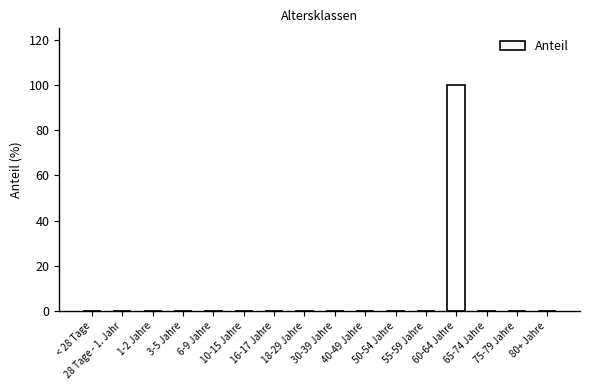

What is the sum of all values?

100